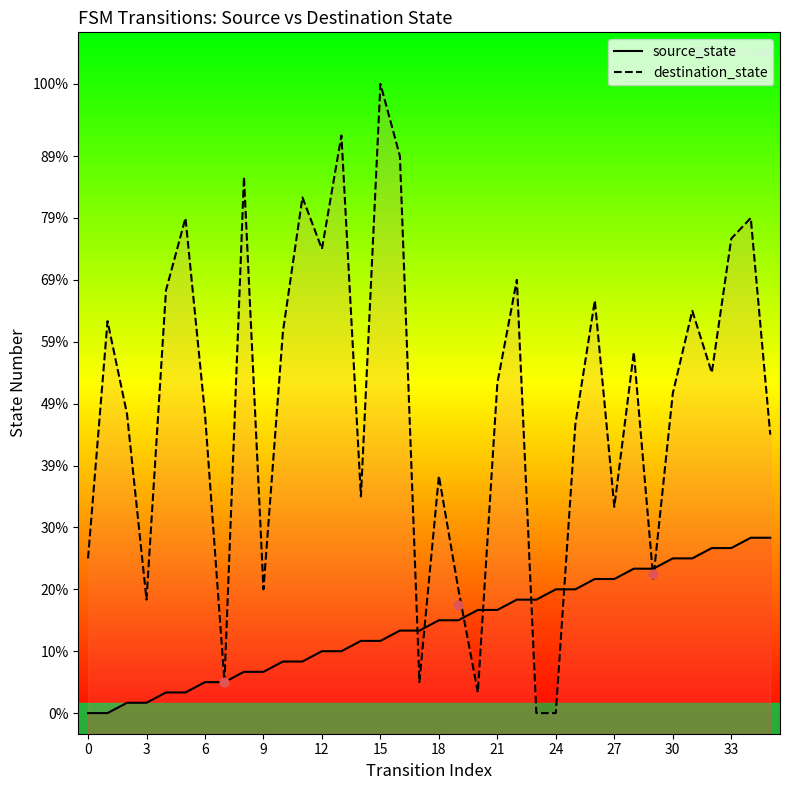

At which category is the sum across all series the highest?

15